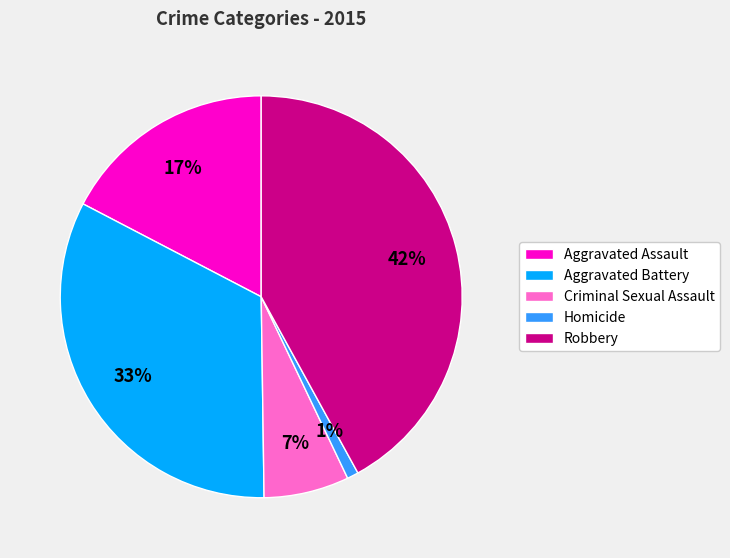

Is the sum of Robbery and Aggravated Battery greater than half?

Yes